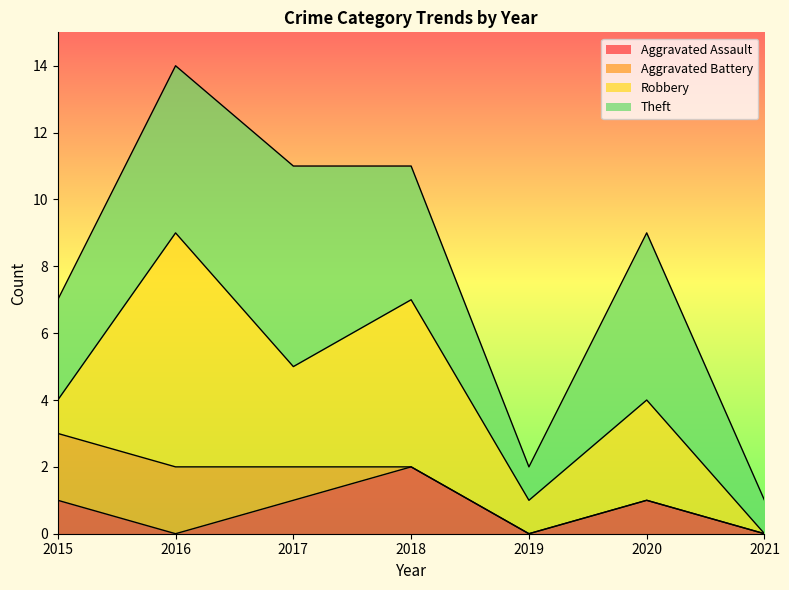

At which label is Aggravated Assault closest to 1?

2015